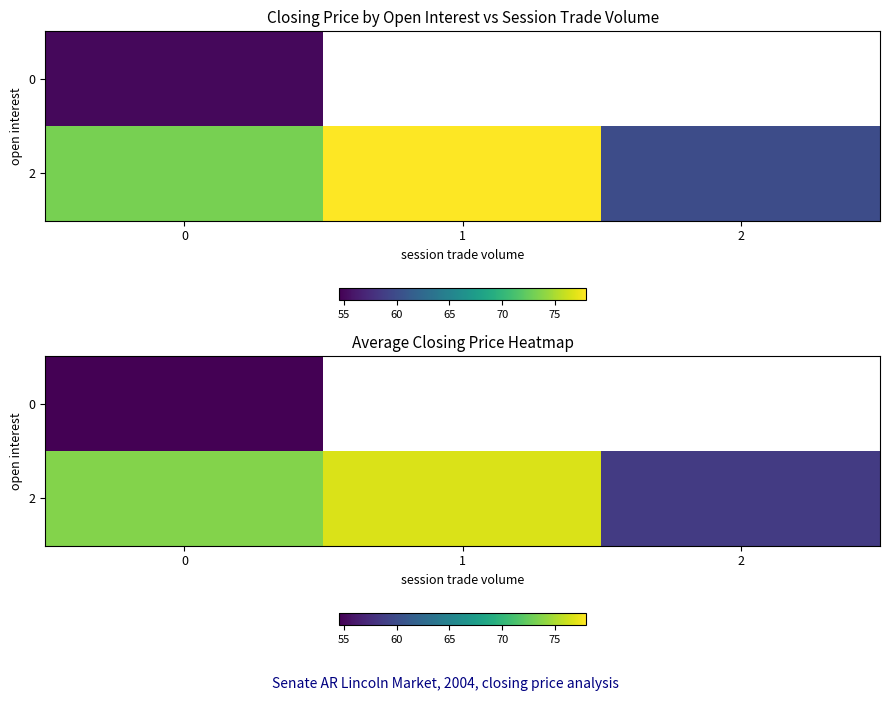

At how many categories does at least one series exceed 56?

3